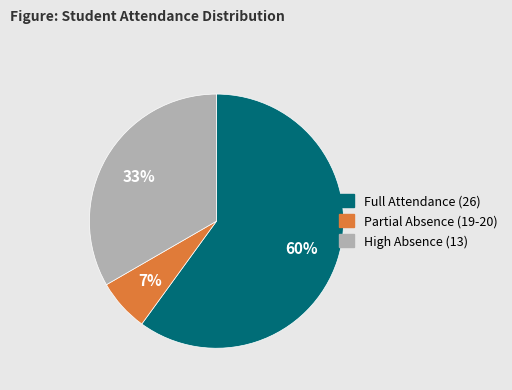

Is there any slice that represents more than half of the pie?

Yes